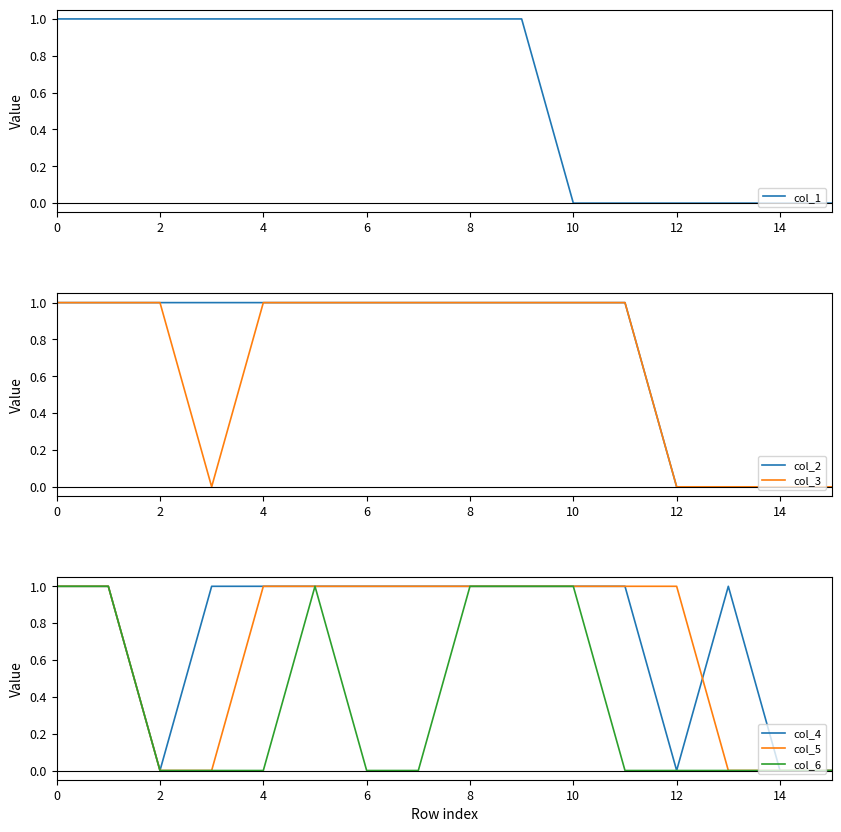

Reading left to right, transcribe all the data shown in this chart.

col_1: 1	1	1	1	1	1	1	1	1	1	0	0	0	0	0	0
col_2: 1	1	1	1	1	1	1	1	1	1	1	1	0	0	0	0
col_3: 1	1	1	0	1	1	1	1	1	1	1	1	0	0	0	0
col_4: 1	1	0	1	1	1	1	1	1	1	1	1	0	1	0	0
col_5: 1	1	0	0	1	1	1	1	1	1	1	1	1	0	0	0
col_6: 1	1	0	0	0	1	0	0	1	1	1	0	0	0	0	0